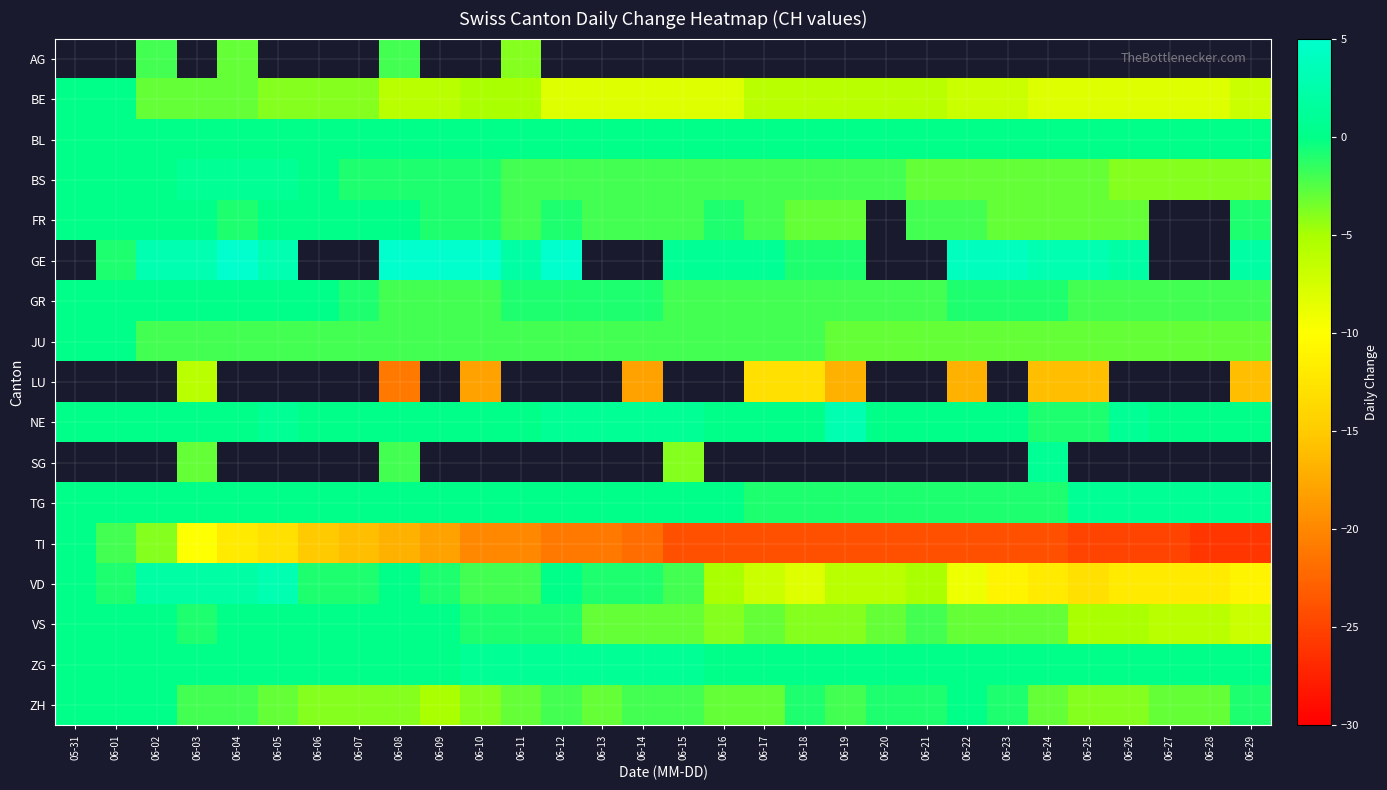

Between 06-02 and 06-13, which series saw the biggest shift?

TI